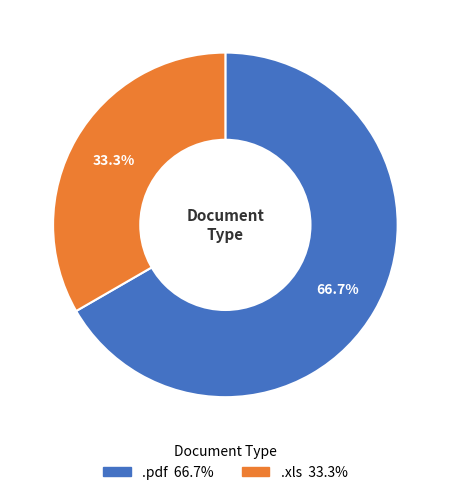

Does .xls account for over 50% of the chart?

No